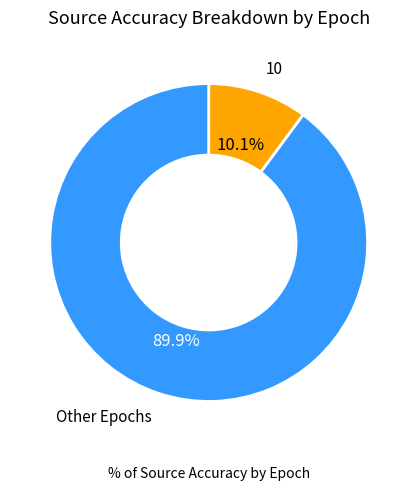

How many segments does this pie chart have?

2